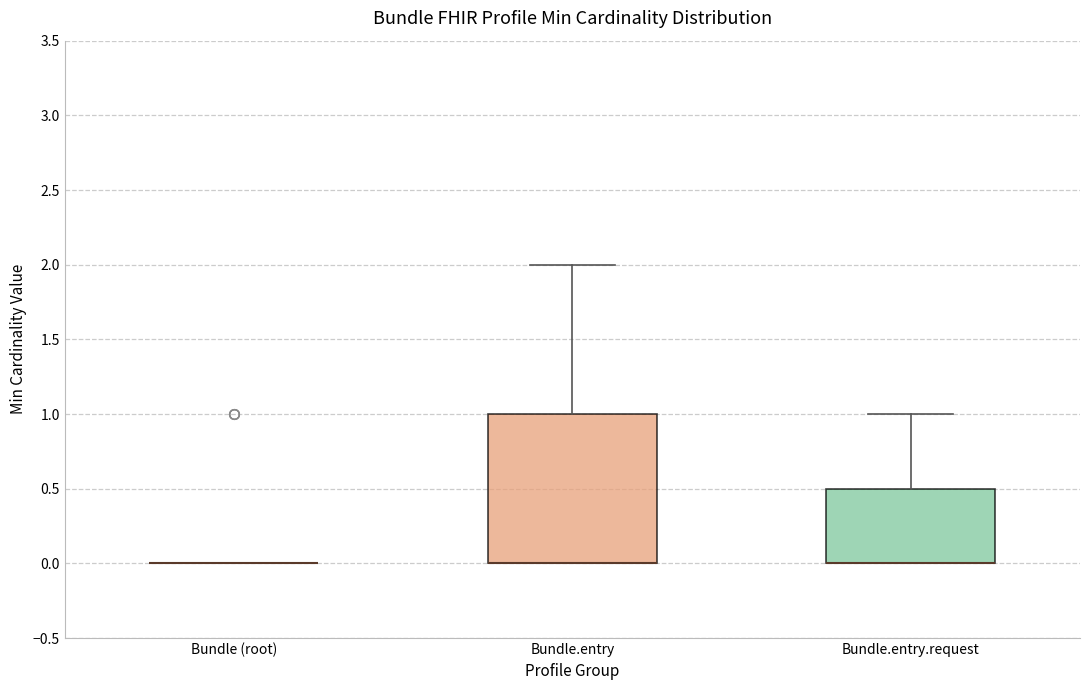

Reading left to right, transcribe this box plot: for each box, give where its median line is, the range the box spans, and where its two whiskers end, as read against the y-axis. The values are not printed on the chart, so give them approximately, as read against the axis.

Bundle (root): box collapsed to a line at 0.0, whiskers 0.0 to 0.0
Bundle.entry: median 0.0 (drawn on the box's lower edge), box 0.0 to 1.0, whiskers 0.0 to 2.0
Bundle.entry.request: median 0.0 (drawn on the box's lower edge), box 0.0 to 0.5, whiskers 0.0 to 1.0